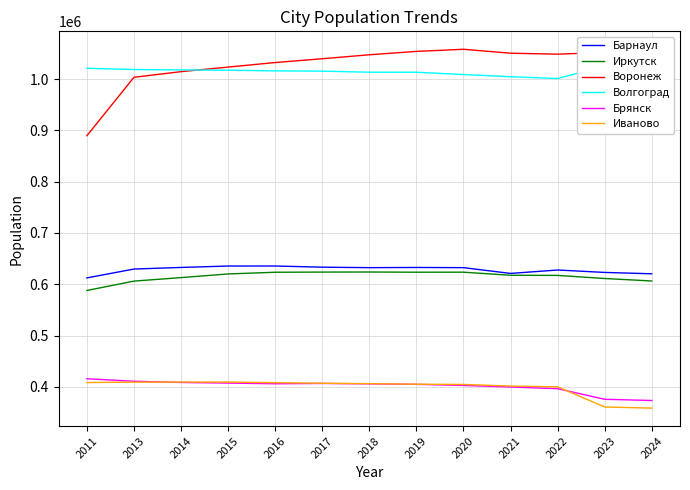

The value of Иркутск at 2018 is 623869. True or false?

True